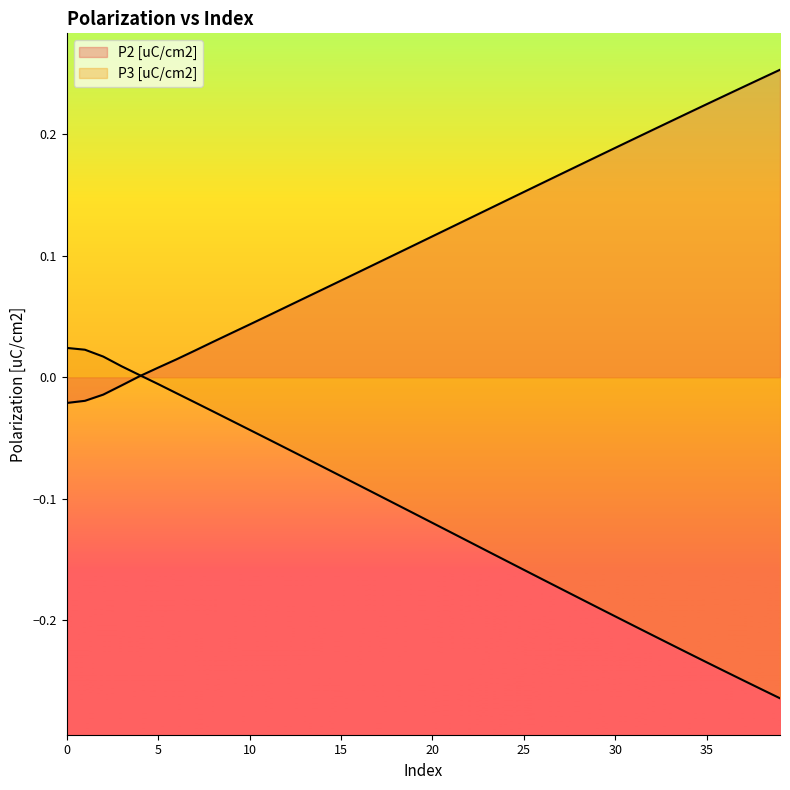

How many categories are shown in the chart?

40